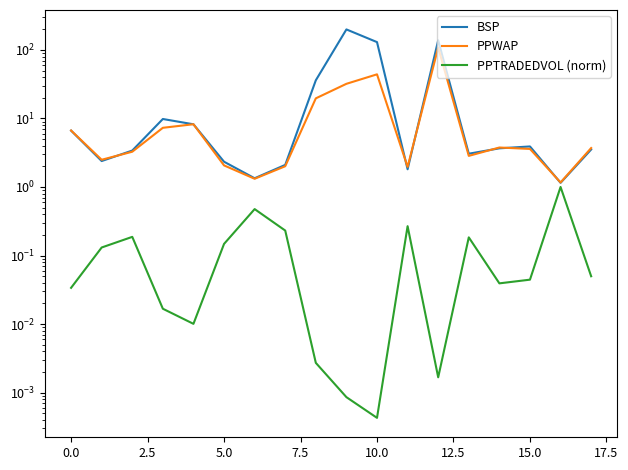

Which series has the largest range (max minus min)?

BSP